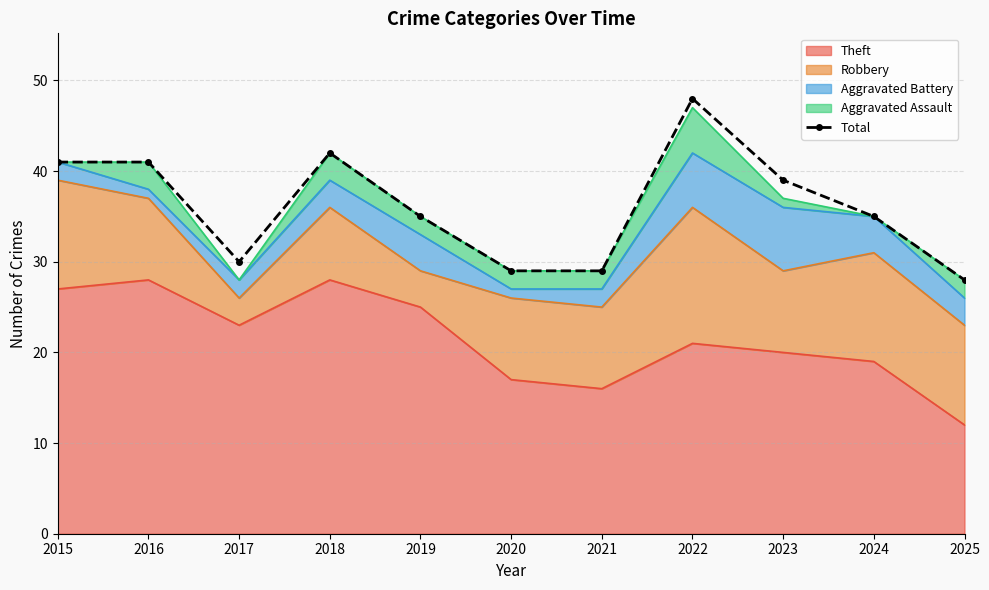

Which label corresponds to the largest value in the chart?

2022